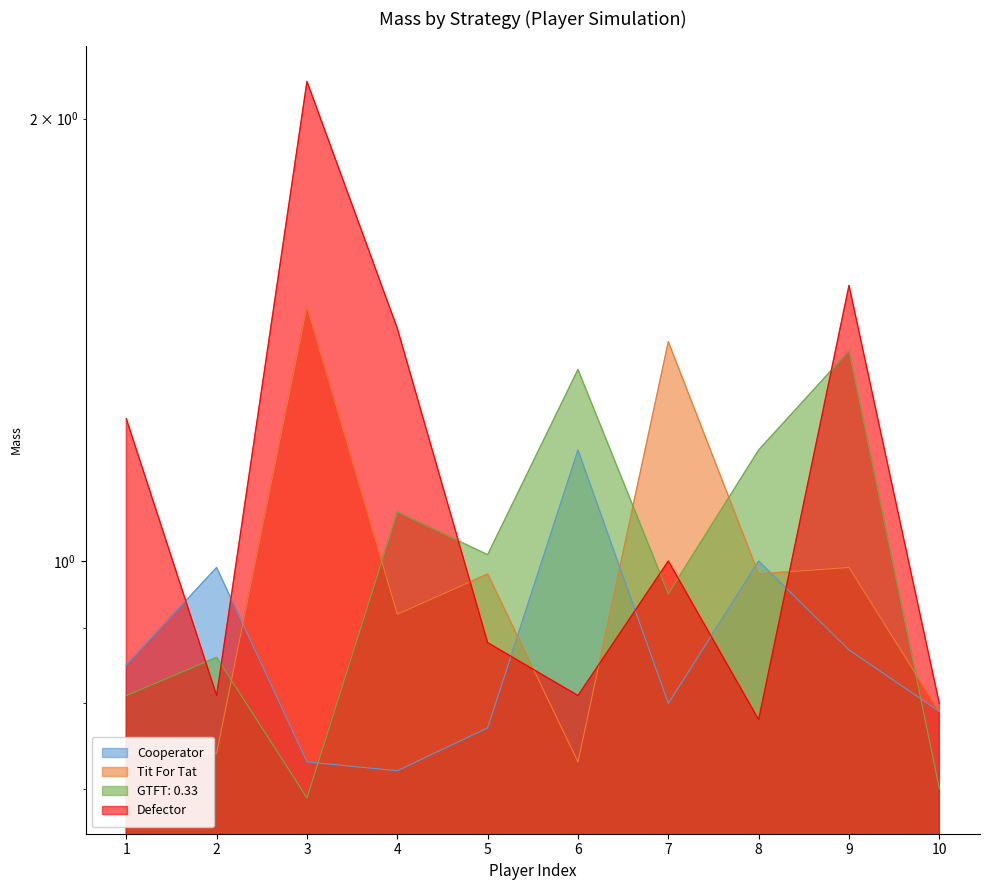

At how many categories does at least one series exceed 1?

8